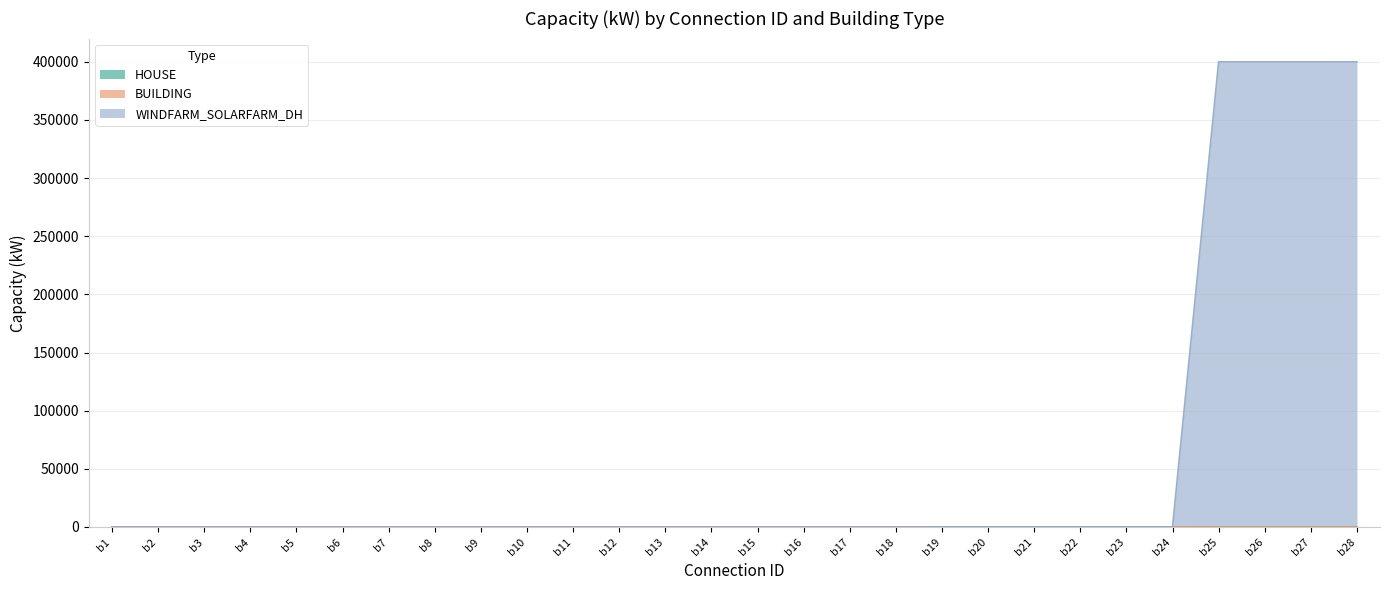

Is it true that WINDFARM_SOLARFARM_DH equals 17 at b6?

False